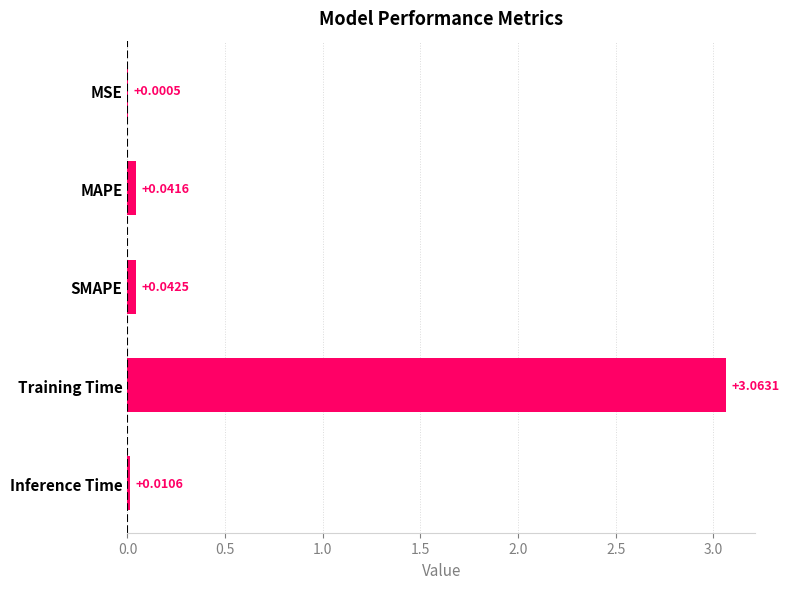

At which category does the chart reach its peak across all series?

Training Time